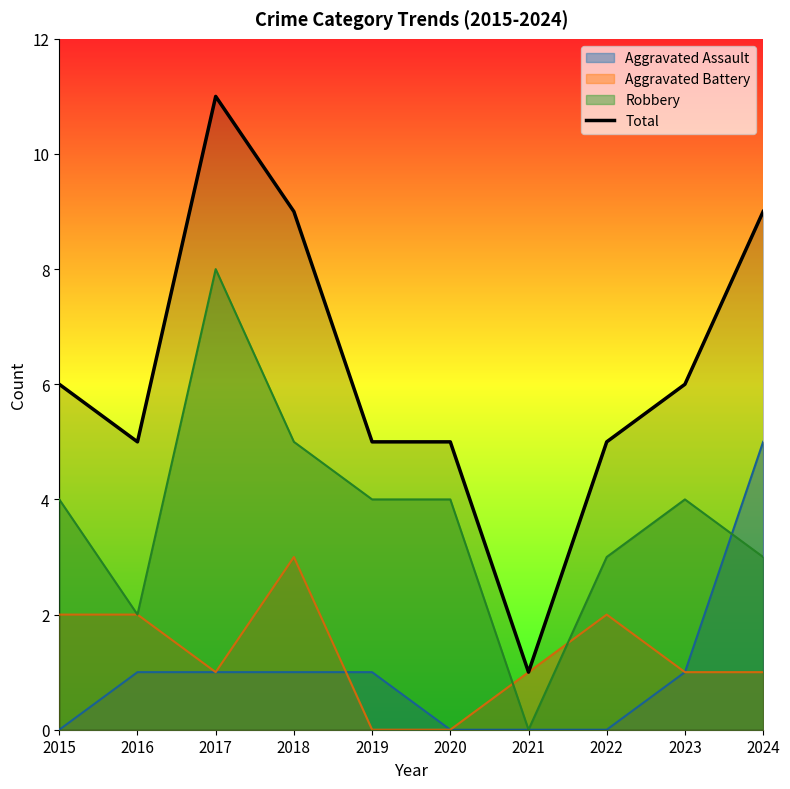

What is the difference between the values at 2019 and 2024?

4